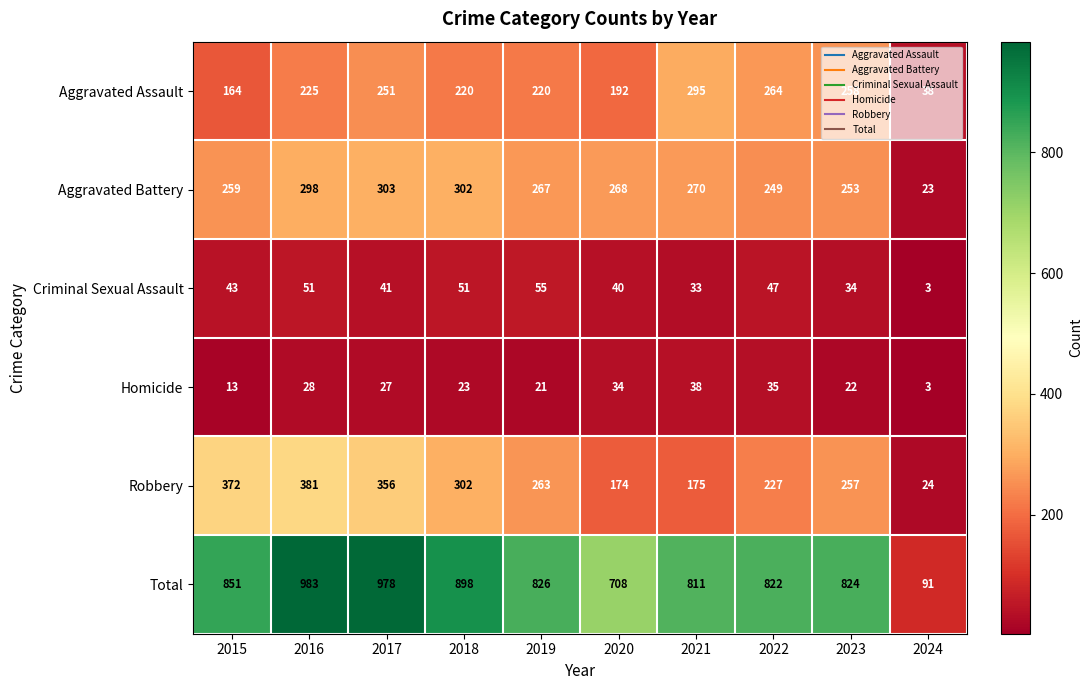

What is the difference between the second highest and minimum values in the Criminal Sexual Assault series?

48